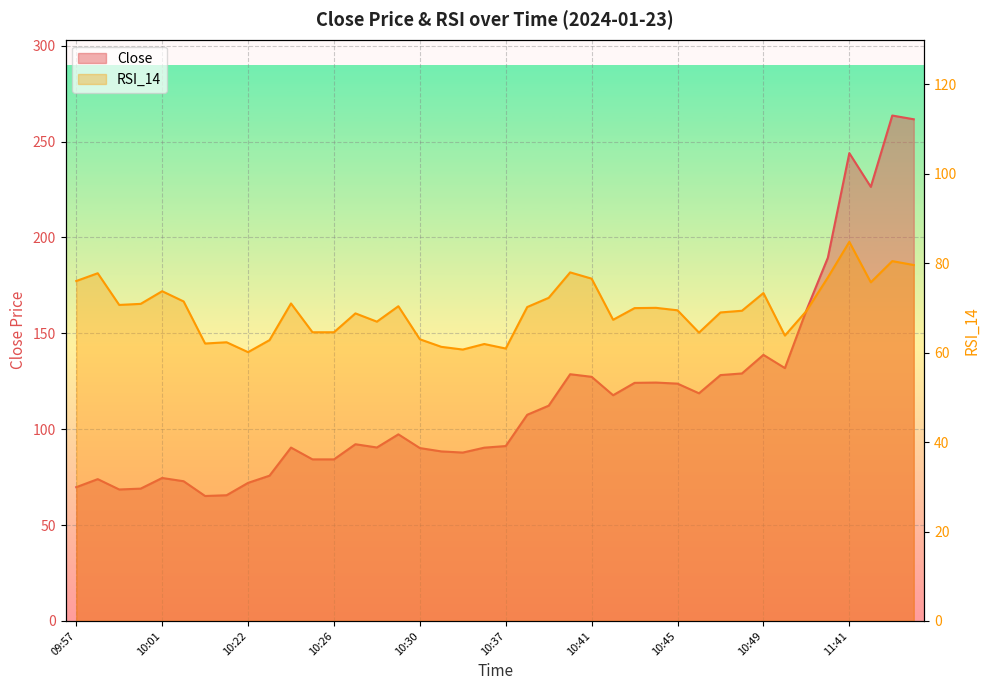

How many interior local valleys does the Close series have?

8